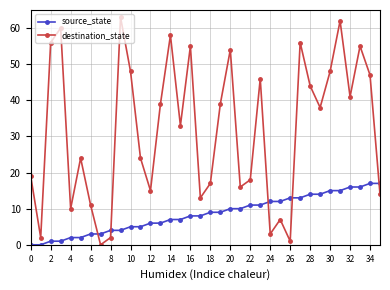

How many positive values does the destination_state series have?

35